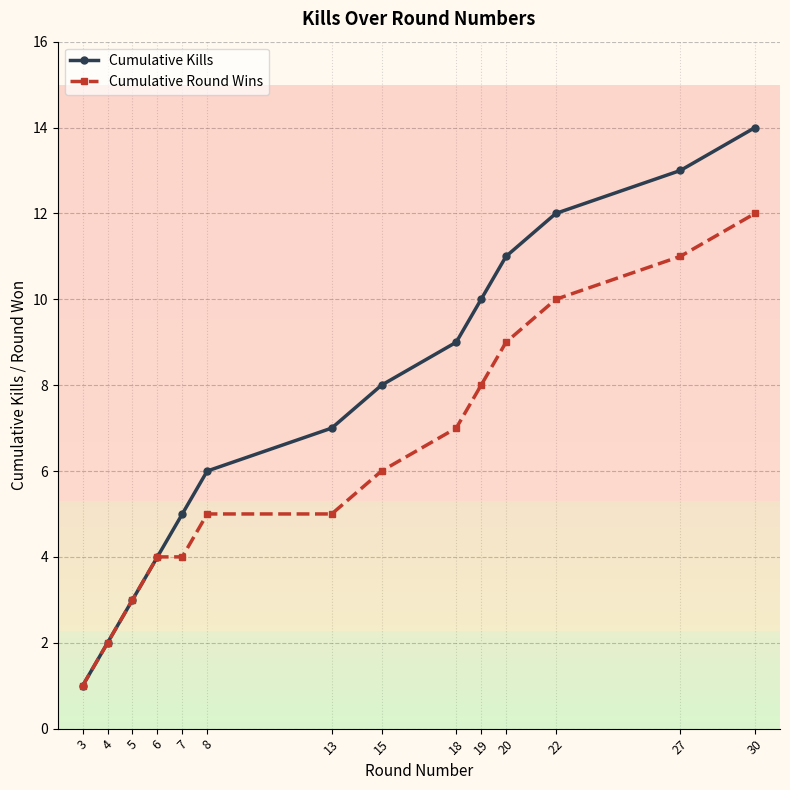

Reading right to left, transcribe all the data shown in this chart.

Cumulative Kills: 14	13	12	11	10	9	8	7	6	5	4	3	2	1
Cumulative Round Wins: 12	11	10	9	8	7	6	5	5	4	4	3	2	1